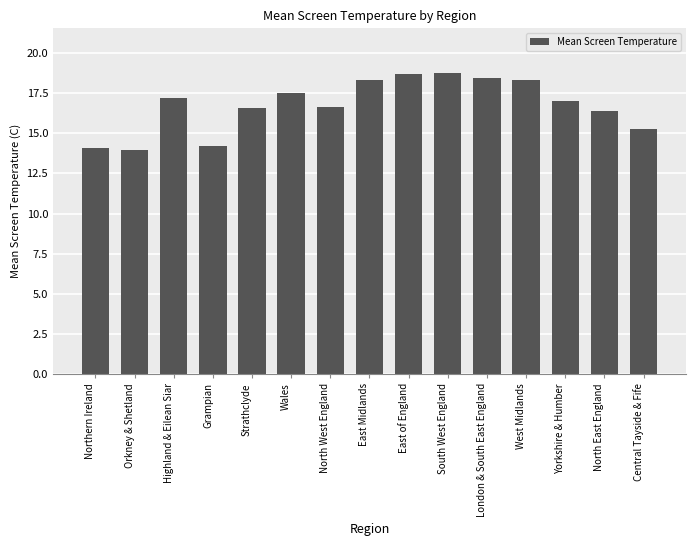

What is the sum of the values at London & South East England and West Midlands?

36.8